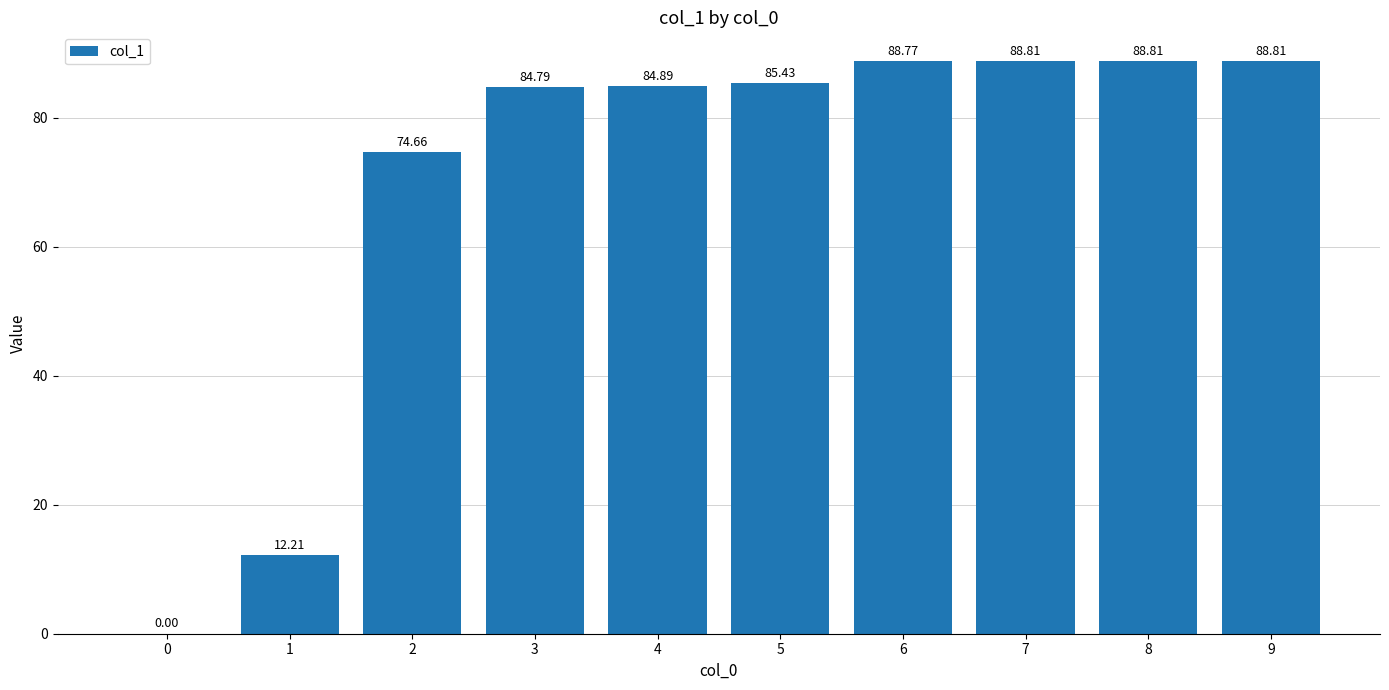

Approximately how many times larger is the value at 3 compared to 8?

1.0